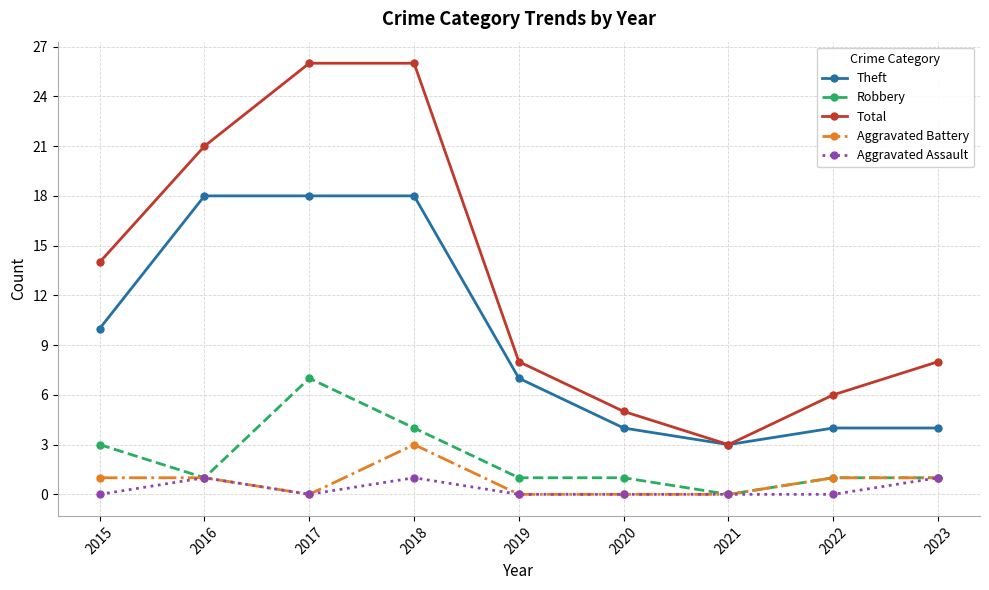

Which series has the largest range (max minus min)?

Total